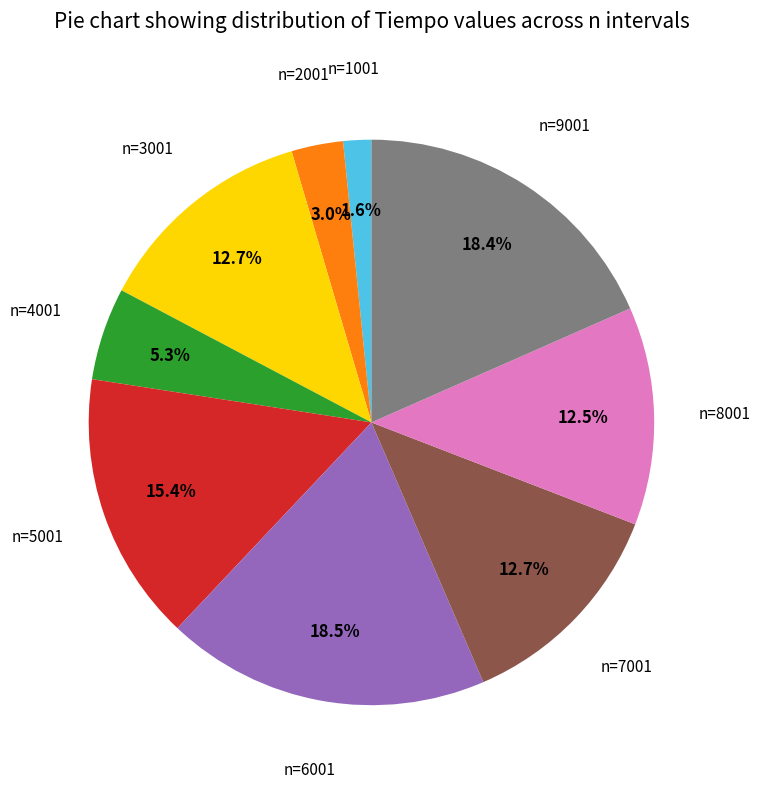

Is there a majority slice in this chart?

No